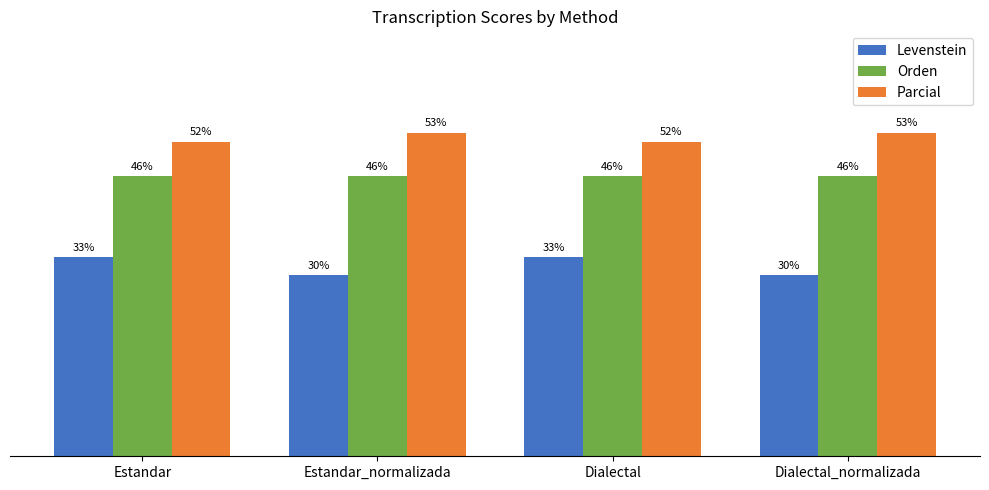

Between Estandar and Dialectal_normalizada, which series saw the biggest shift?

Levenstein